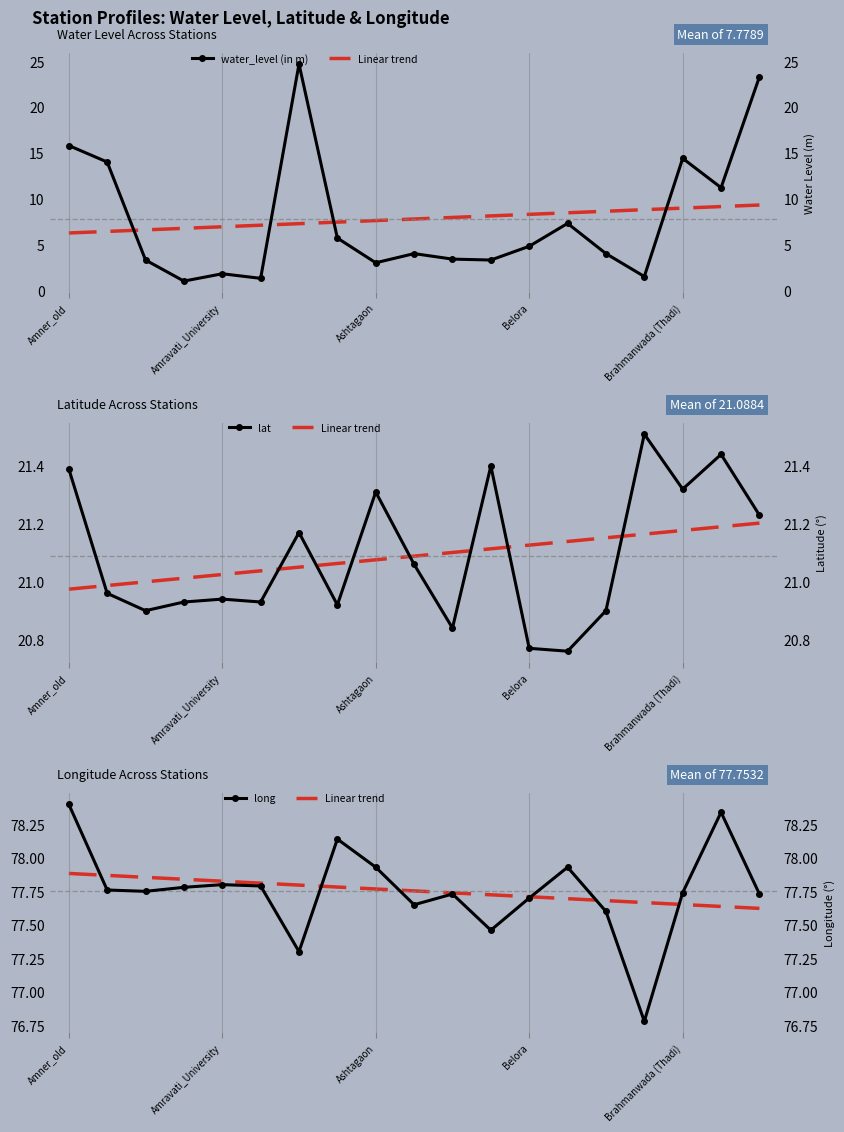

True or false: water_level (in m) and Linear trend cross at least once.

False